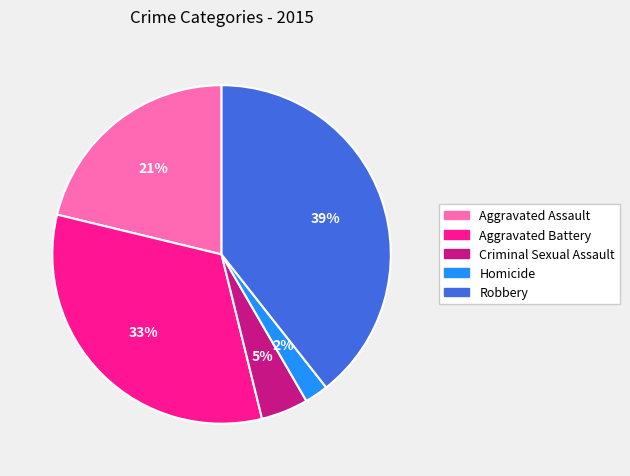

Do Aggravated Battery and Homicide together represent more than half of the pie?

No